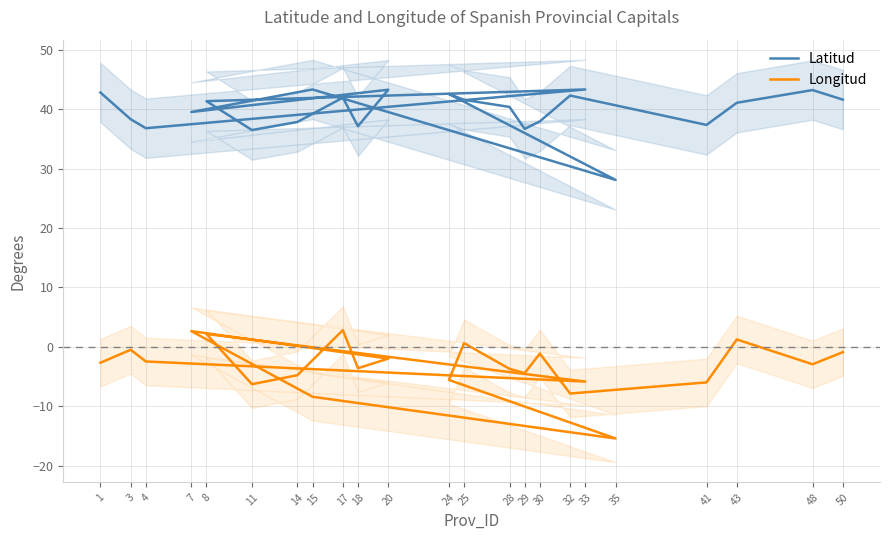

At which category does Longitud reach its first local peak?

3